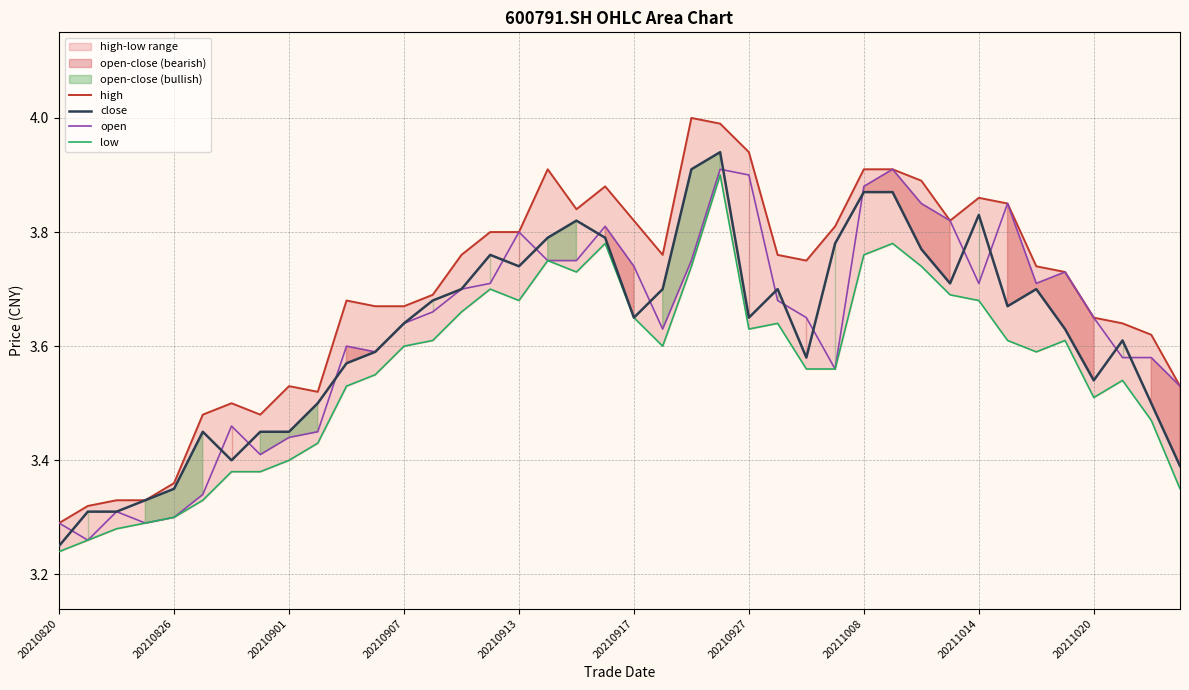

True or false: close and high cross at least once.

False